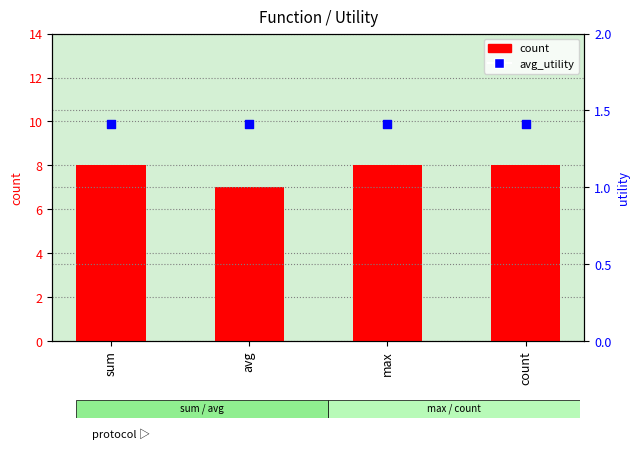

At how many categories does at least one series exceed 7?

3